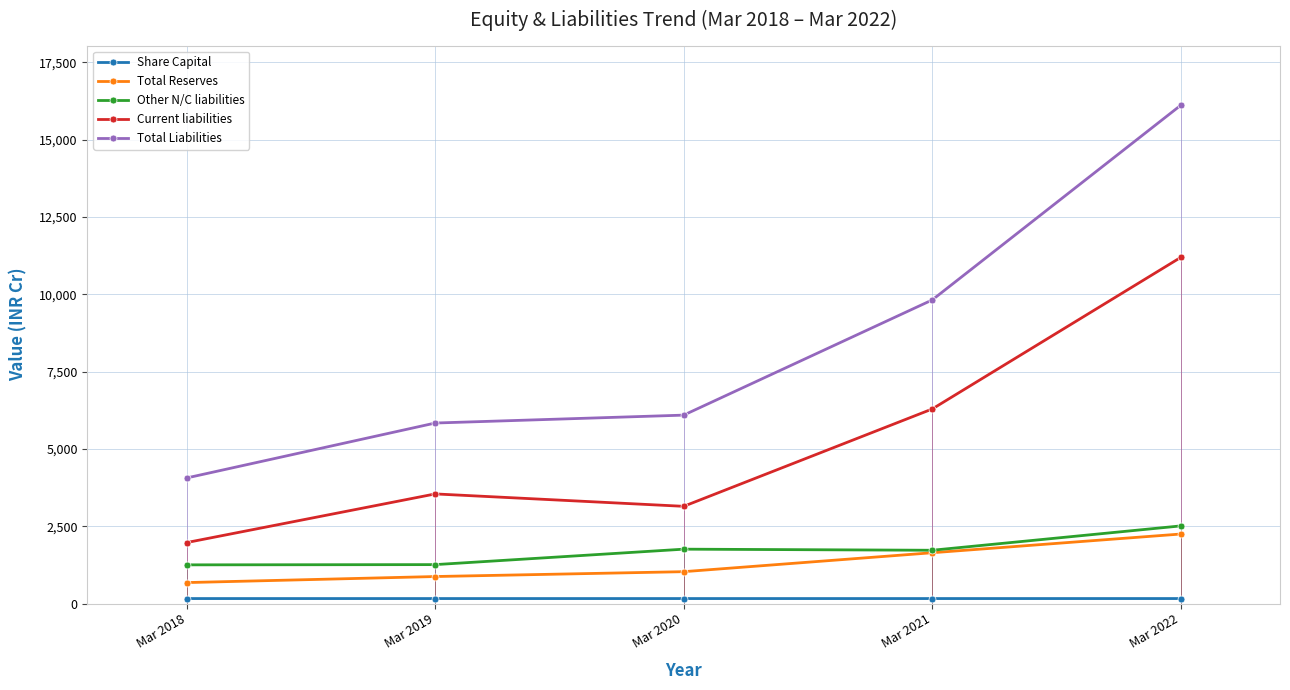

What is the difference between the maximum and minimum values in the Other N/C liabilities series?

1259.3